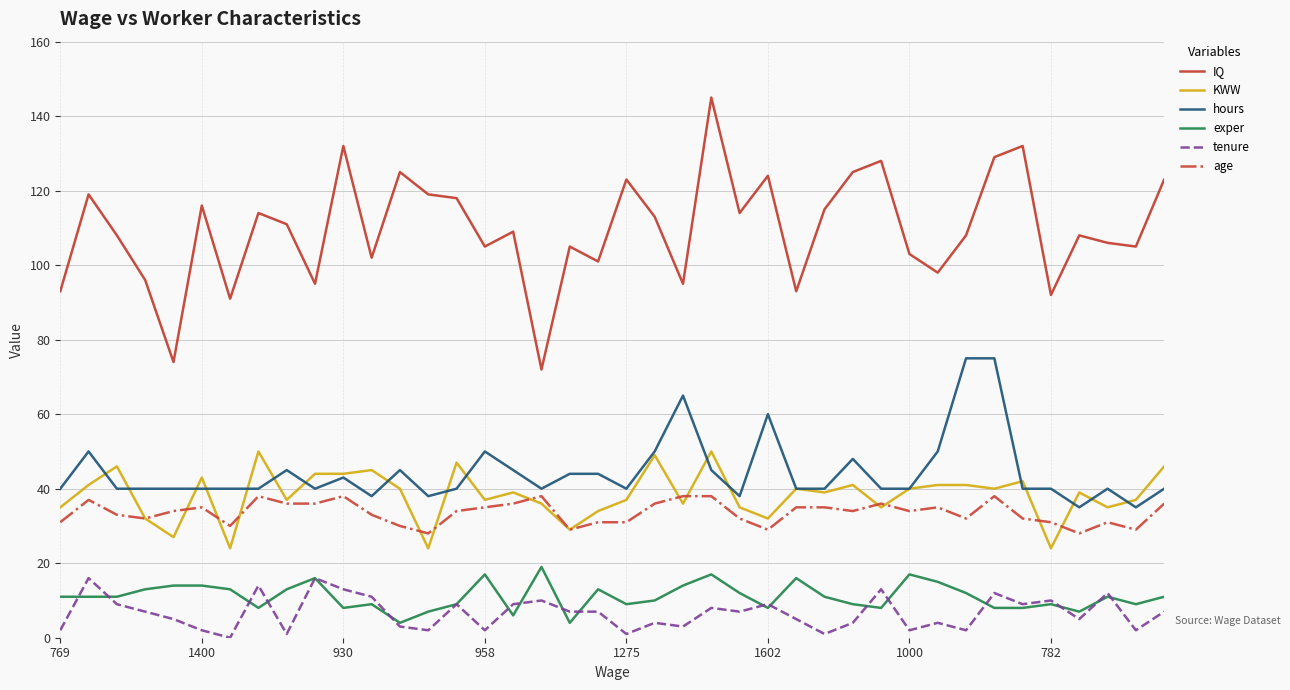

What is the difference between the maximum and second lowest values in the KWW series?

26